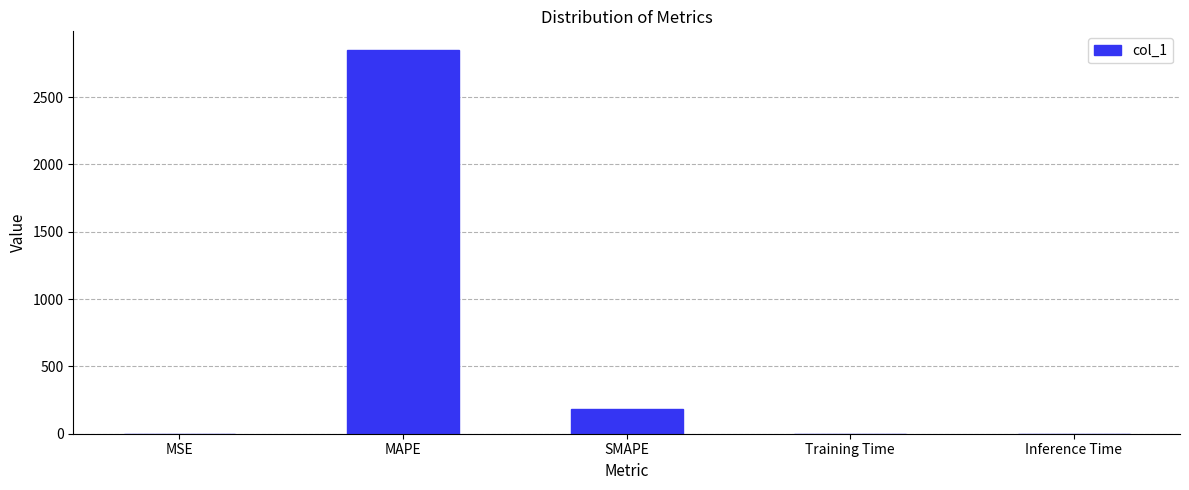

At which category does the chart reach its peak across all series?

MAPE